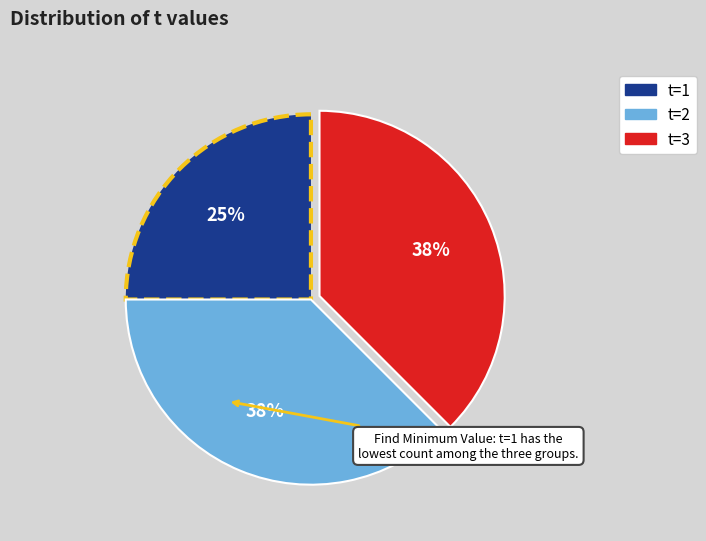

To the nearest percent, what is the combined percentage of t=2 and t=3?

75%